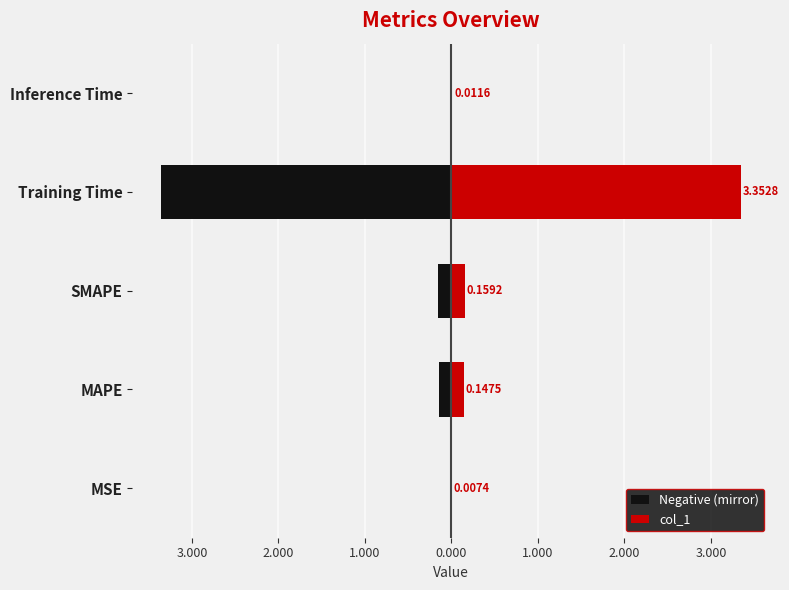

Between Training Time and Inference Time, which series saw the biggest shift?

Negative (mirror)